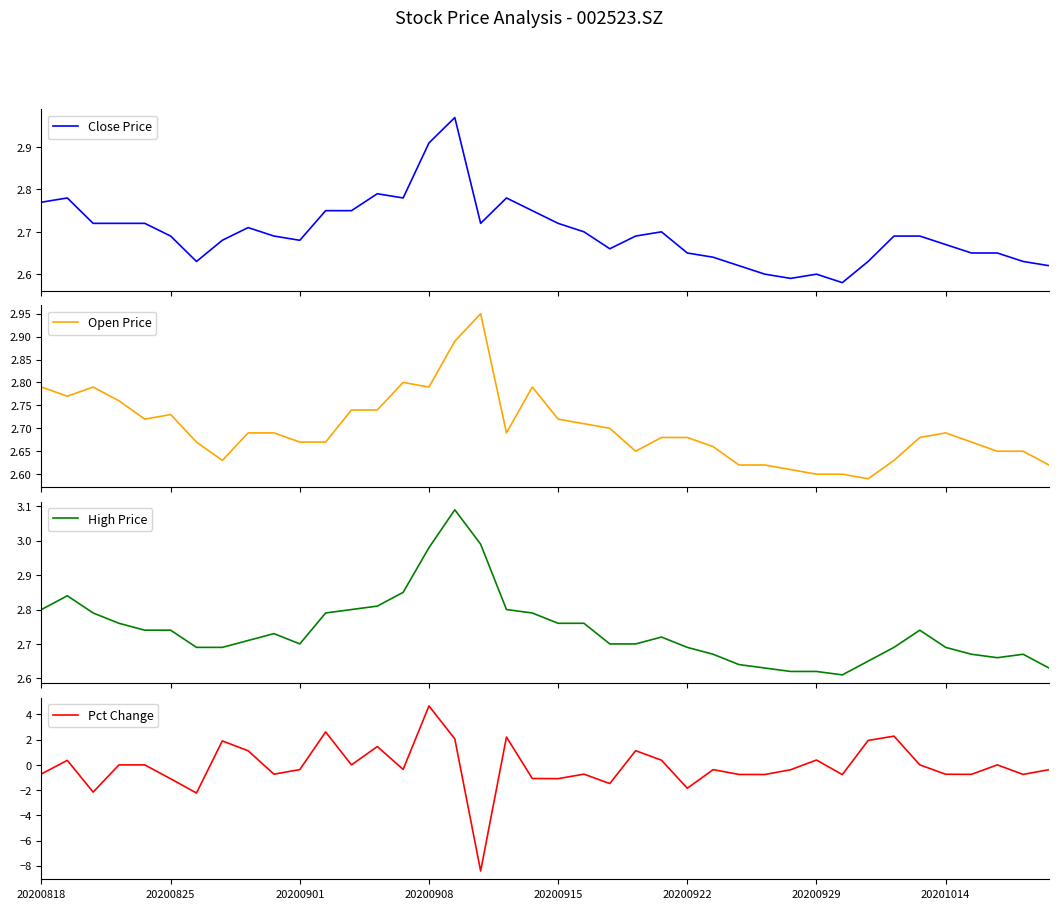

Which category has the highest value in the Pct Change series?

20200908